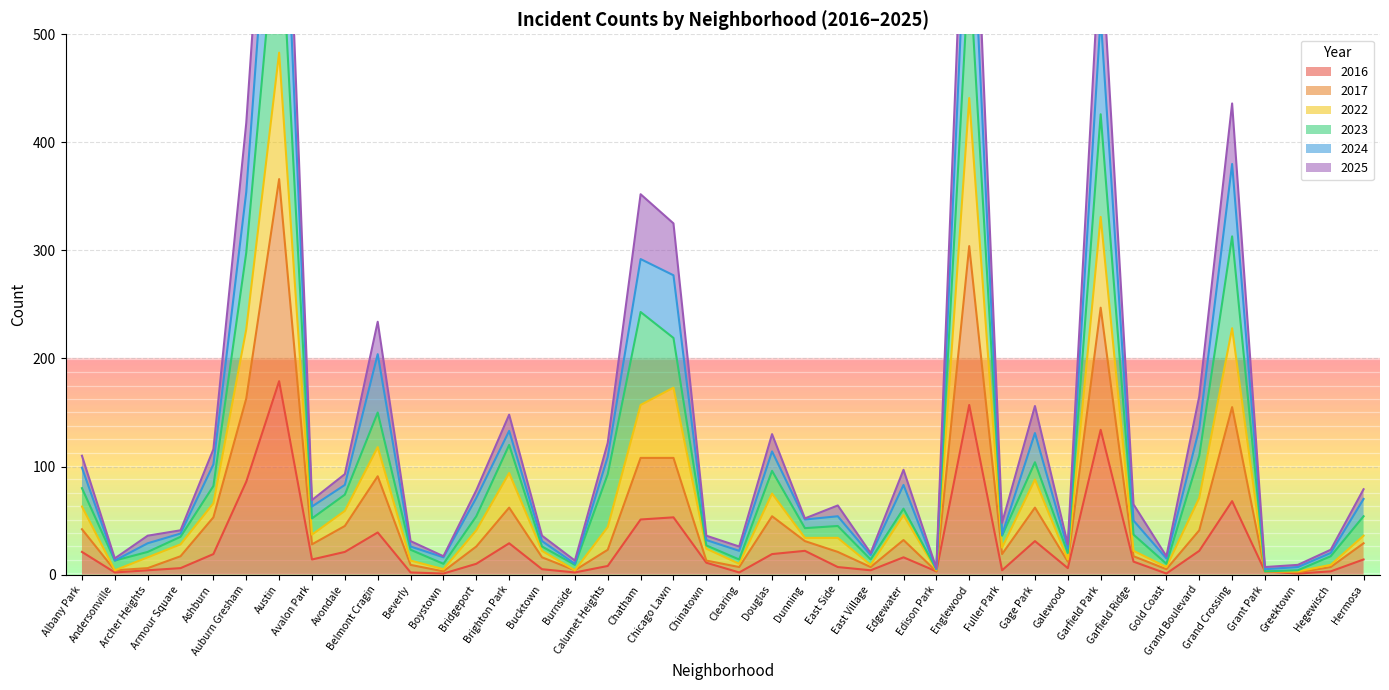

True or false: 2024 and 2022 cross at least once.

False